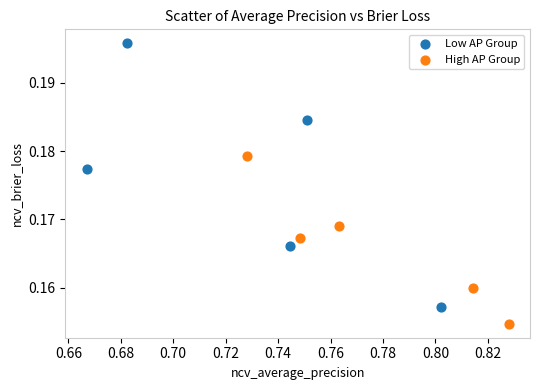

Which series reaches the maximum Y coordinate?

Low AP Group